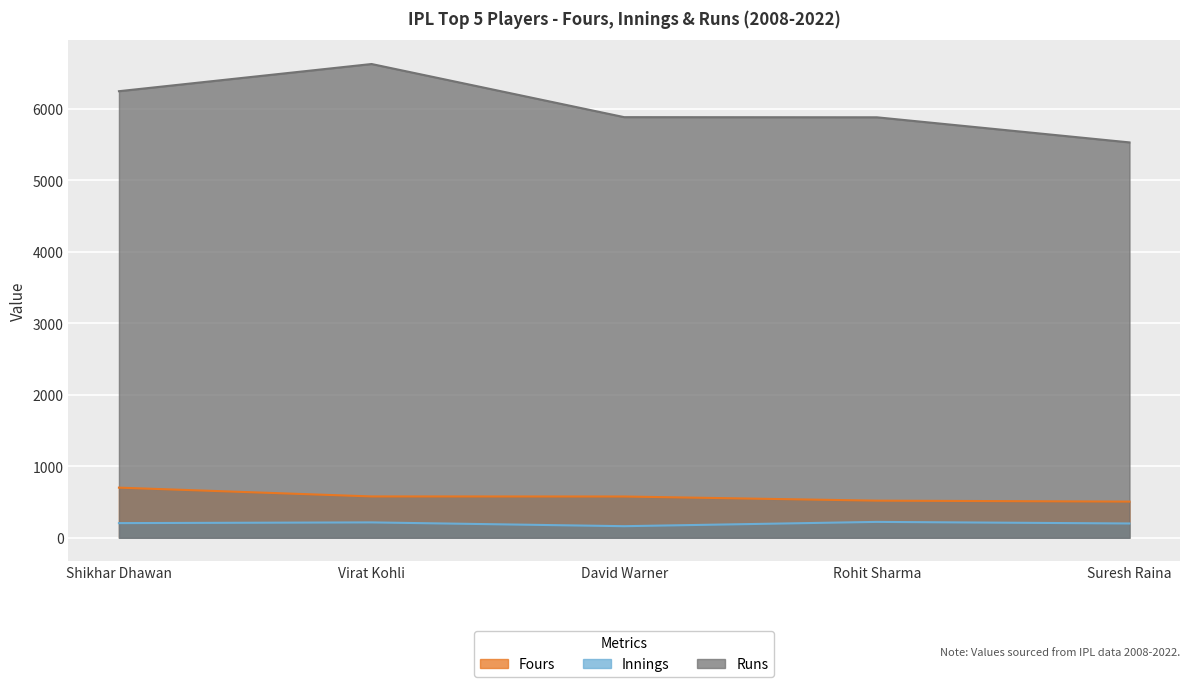

Is the value of Runs at Rohit Sharma greater than the value of Innings at Rohit Sharma?

Yes